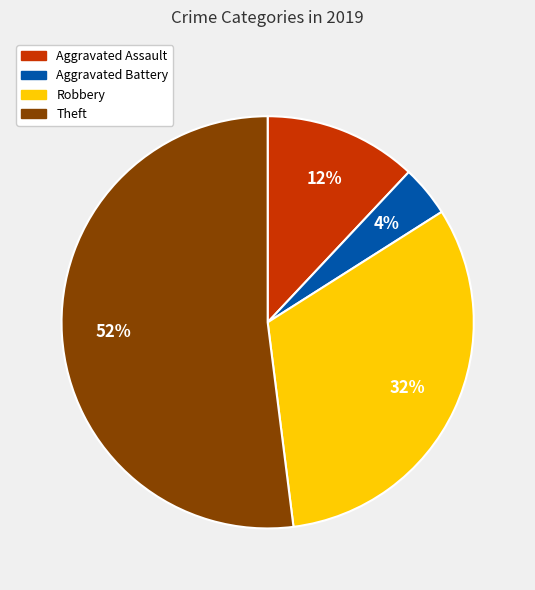

Combined, do Aggravated Assault and Theft account for over 50%?

Yes